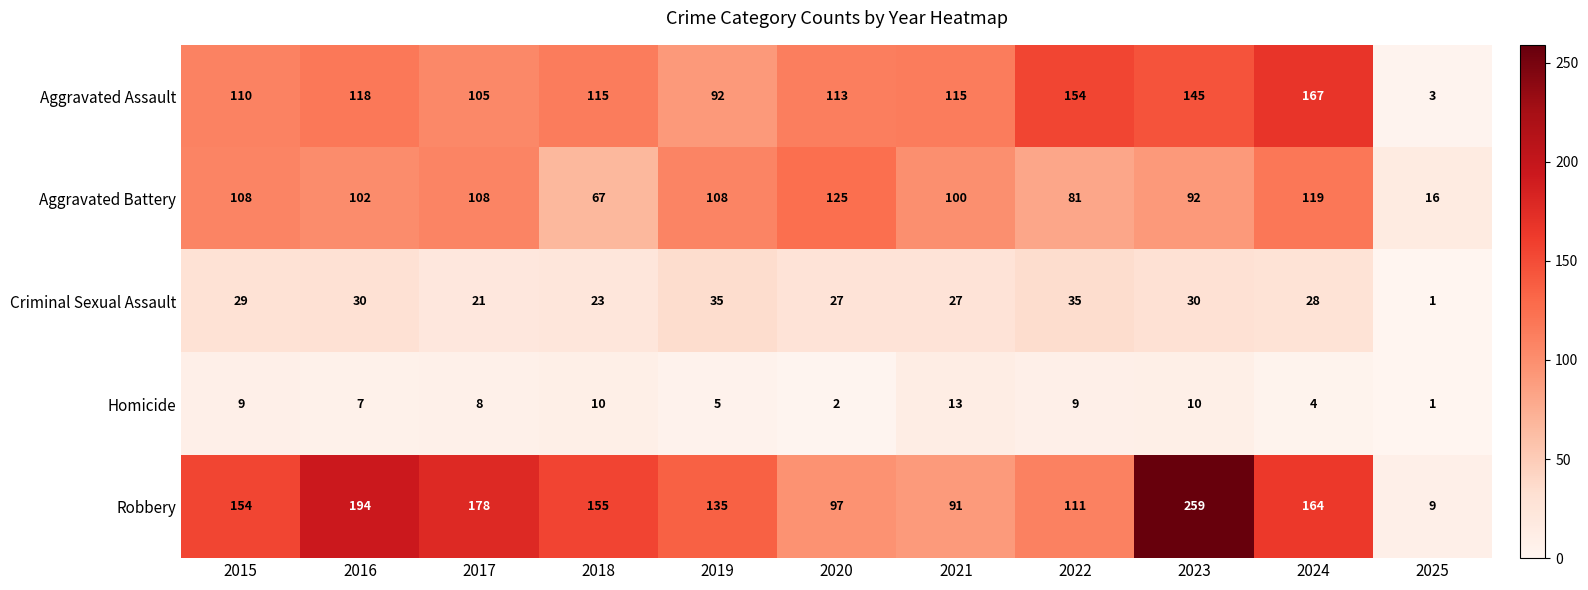

What is the total value across all series at 2021?

346